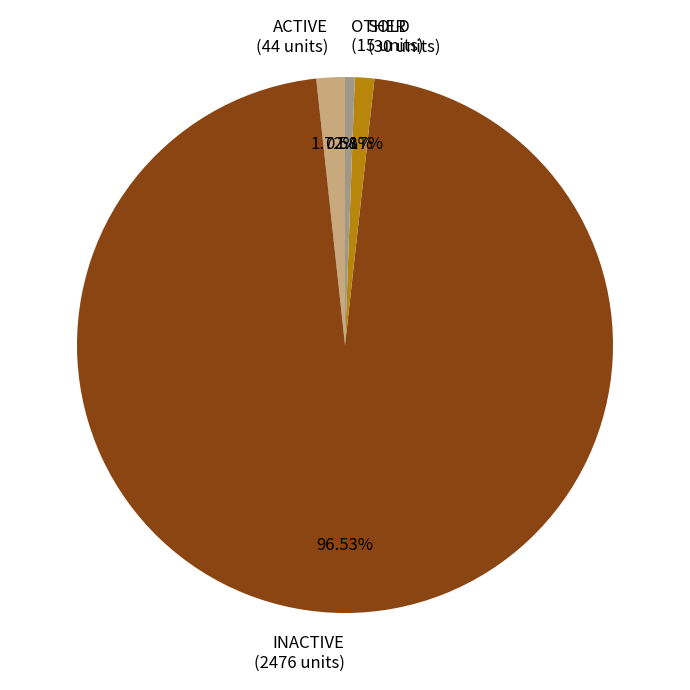

What is the smallest slice in the pie chart?

OTHER